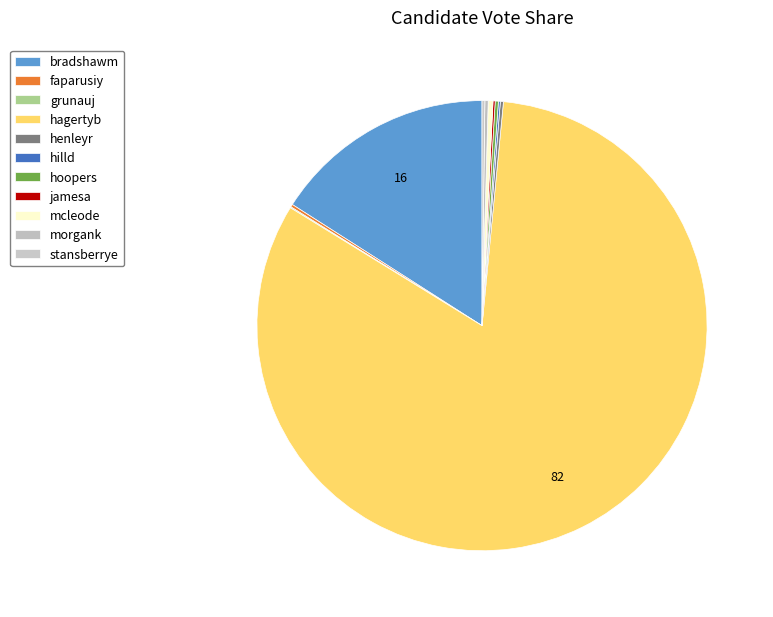

True or false: grunauj accounts for 0% of the total.

True